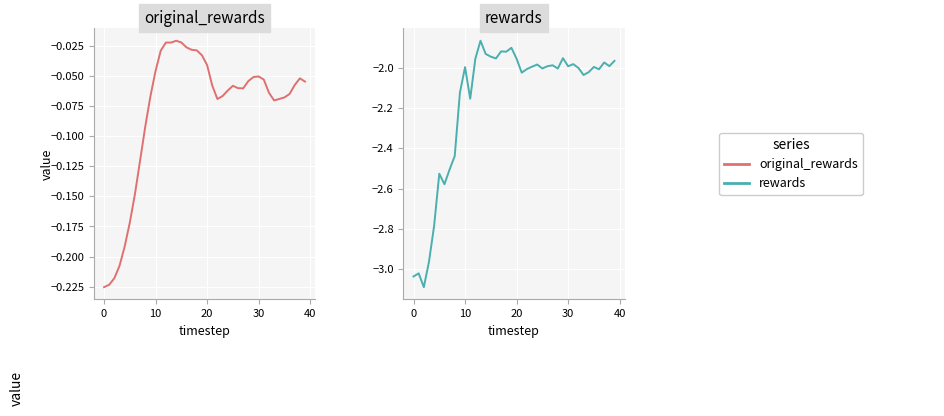

Which category has the highest value in the rewards series?

13